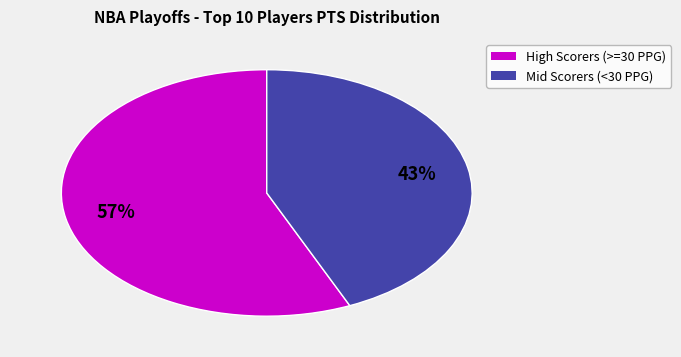

To the nearest percent, what is the average slice percentage?

50%